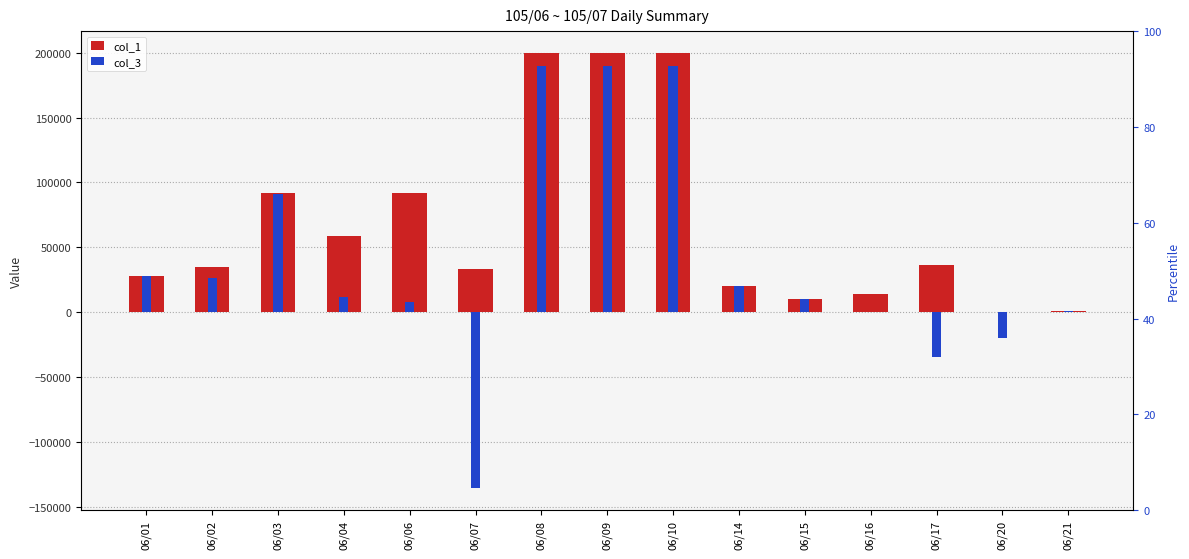

What is the difference between the maximum and minimum values in the col_1 series?

200000